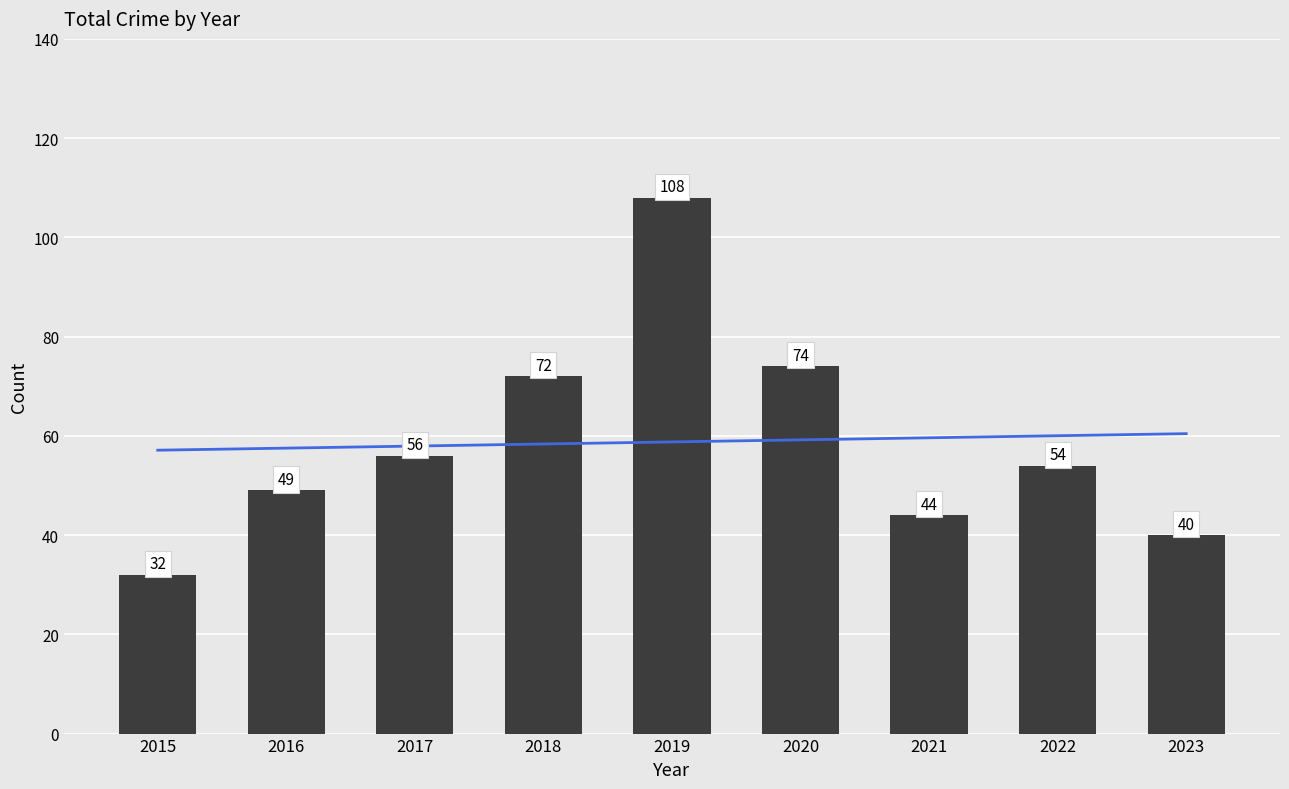

What is the greatest value displayed?

108